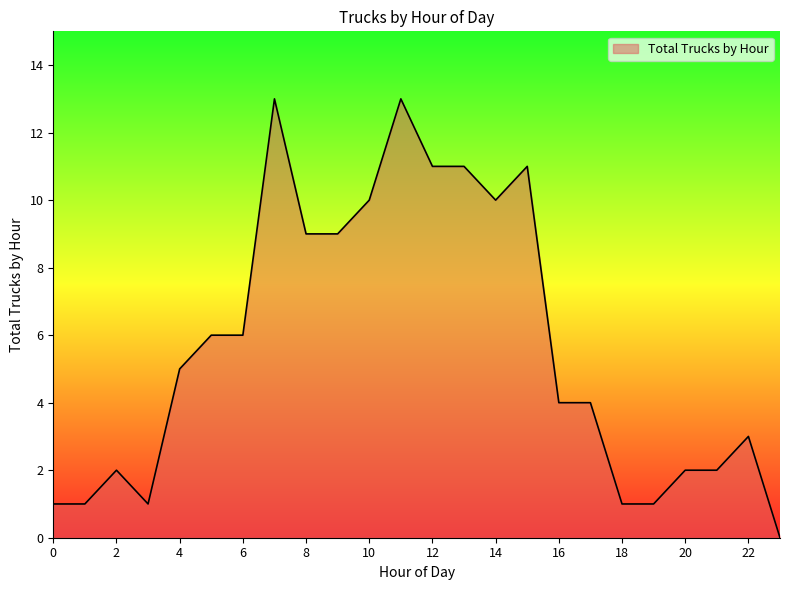

What is the maximum value shown in the chart?

13